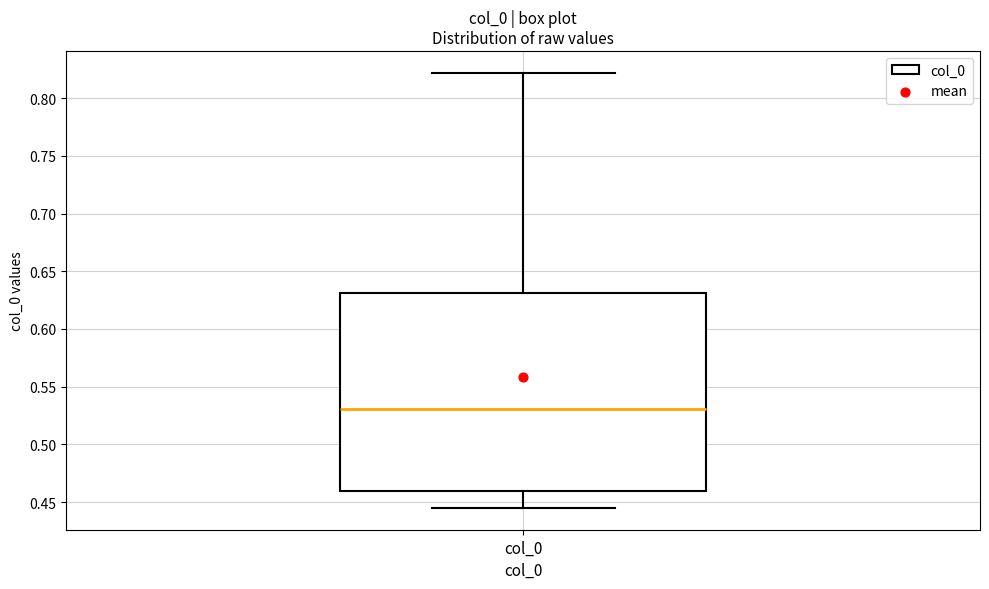

Read this box plot against the y-axis: the position of the median line, the range covered by the box, and the ends of both whiskers. The values are not printed on the chart, so give them approximately, as read against the axis.

median 0.530, box 0.460 to 0.630, whiskers 0.445 to 0.820